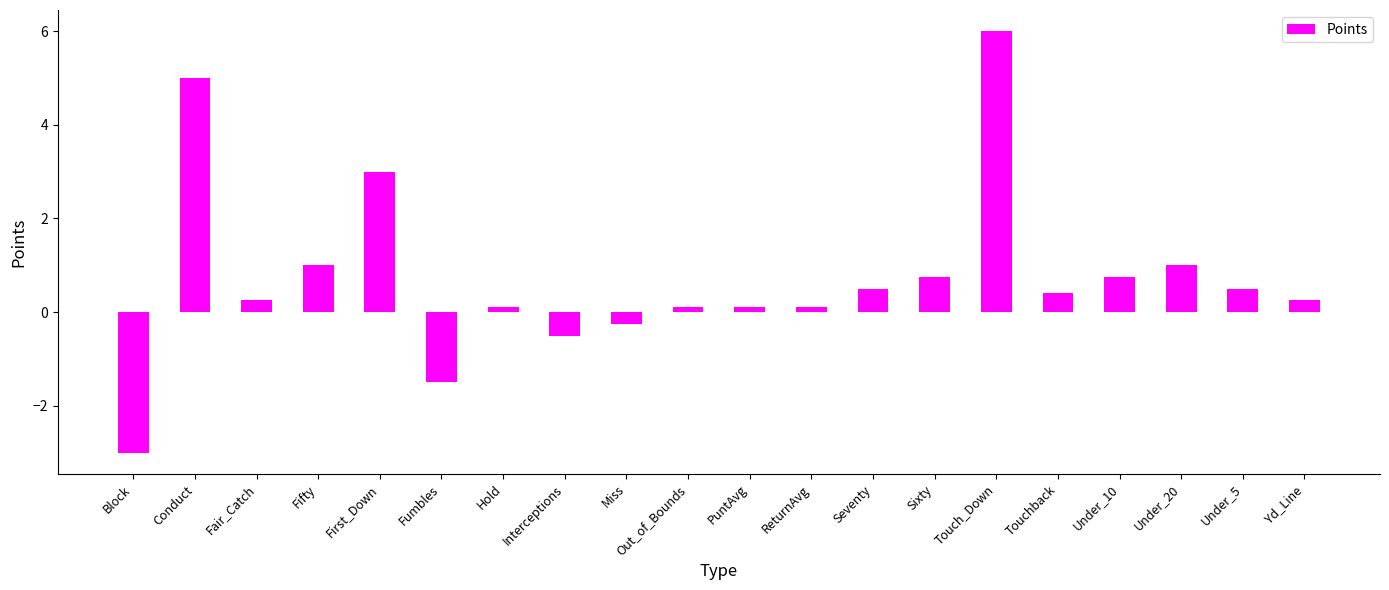

Are the bars grouped side by side (vs. stacked)?

No